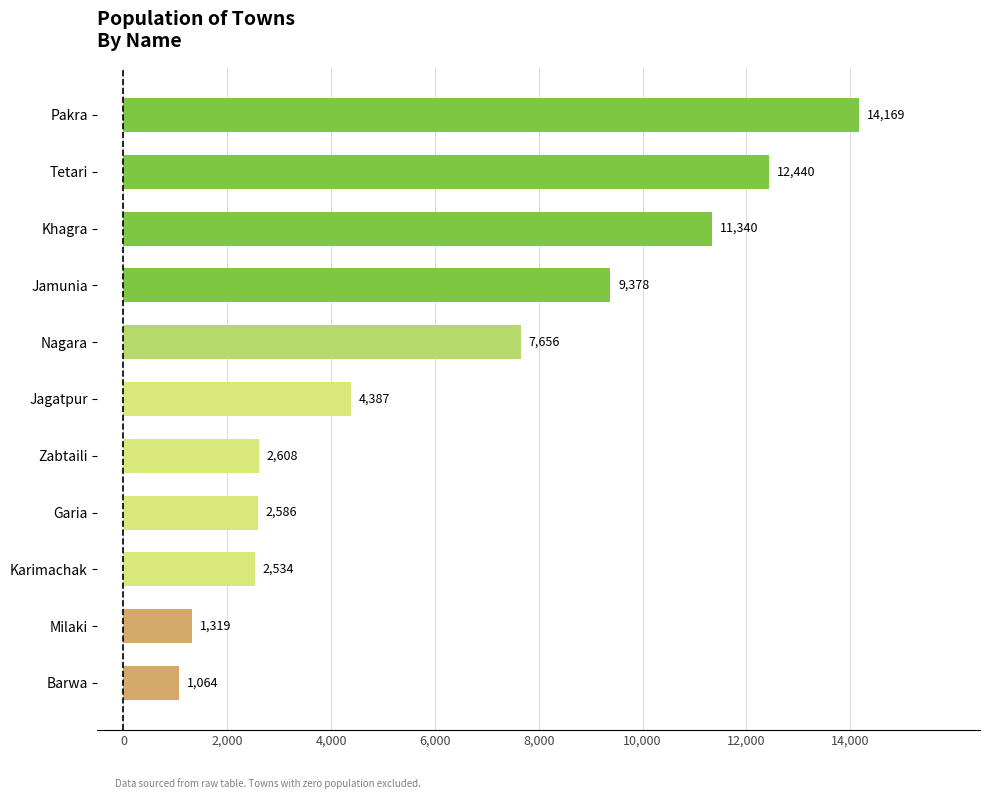

Where is the data nearest to the value 7616?

Nagara